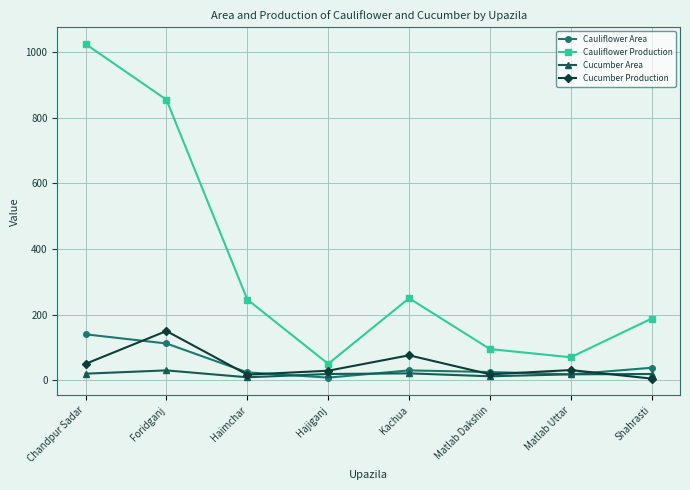

The value of Cucumber Production at Shahrasti is 5. True or false?

True